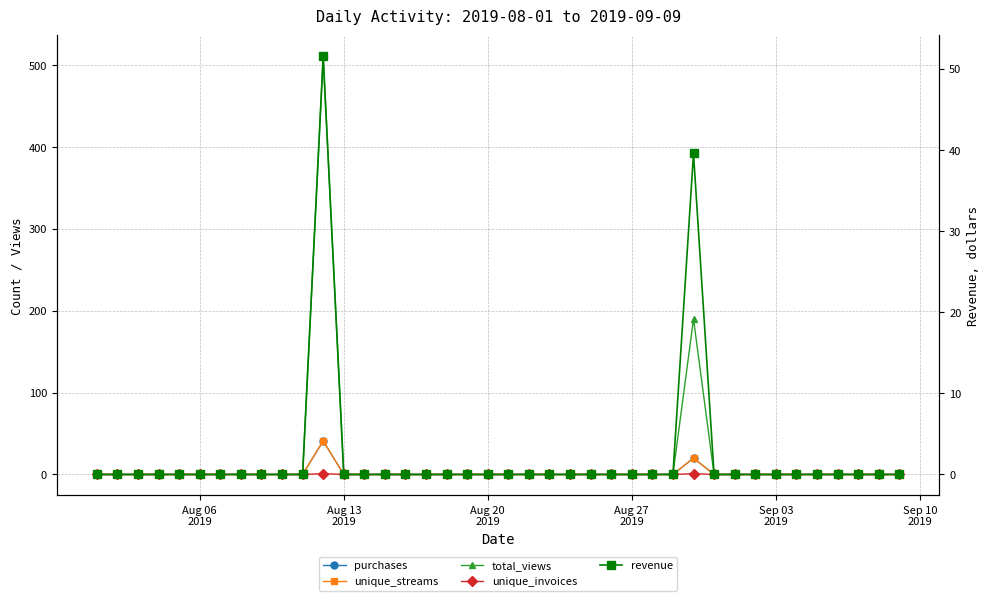

True or false: unique_streams and total_views cross at least once.

False